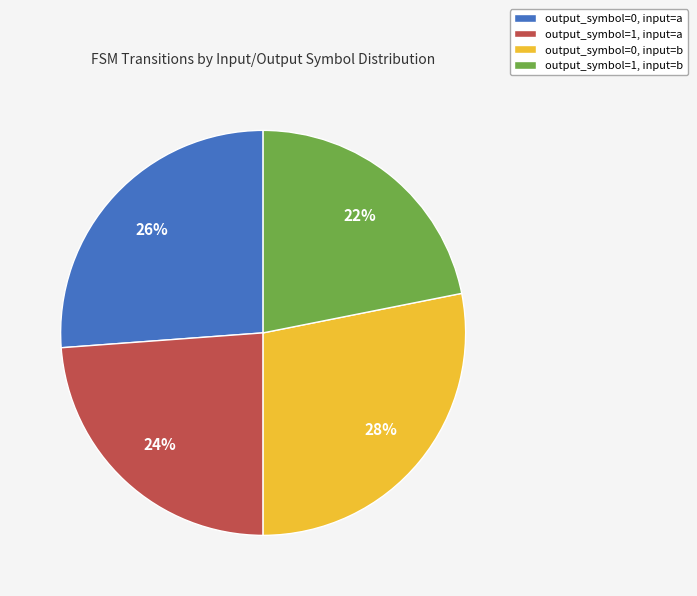

Do output_symbol=1, input=a and output_symbol=1, input=b together represent more than half of the pie?

No